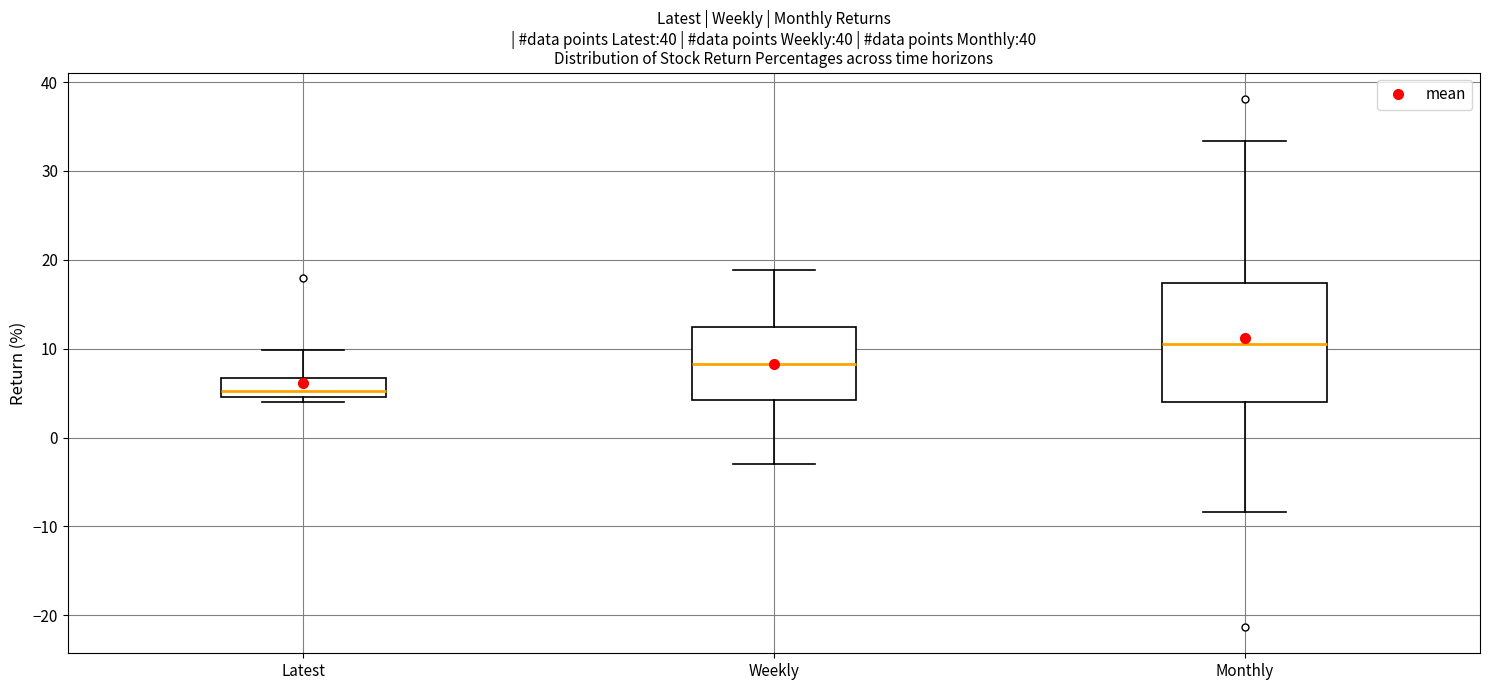

Reading left to right, transcribe this box plot: for each box, give where its median line is, the range the box spans, and where its two whiskers end, as read against the y-axis. The values are not printed on the chart, so give them approximately, as read against the axis.

Latest: median 5 (just above the box's lower edge), box 5 to 7, whiskers 4 to 10
Weekly: median 8, box 4 to 12, whiskers -3 to 19
Monthly: median 11, box 4 to 17, whiskers -8 to 33